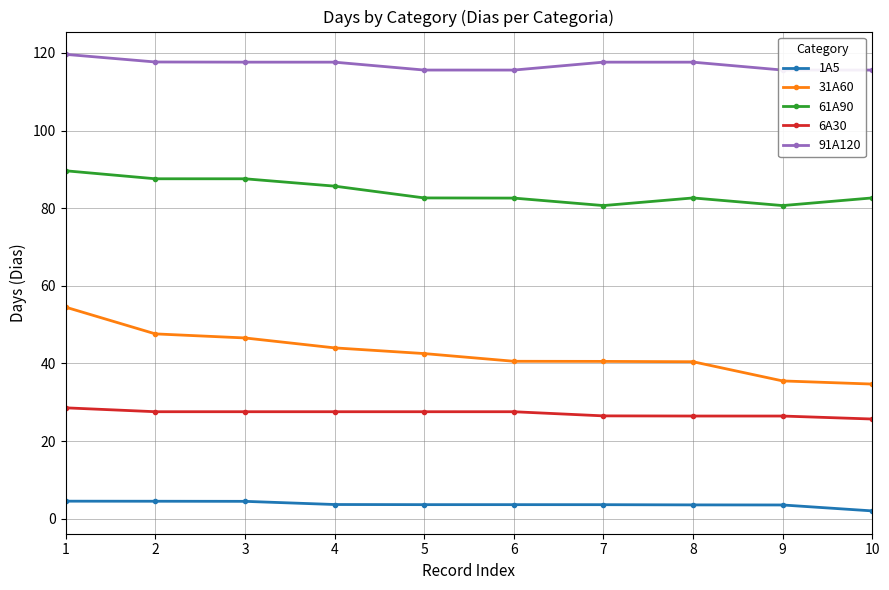

What is the sum of the 1A5 values at 2 and 7?

8.1